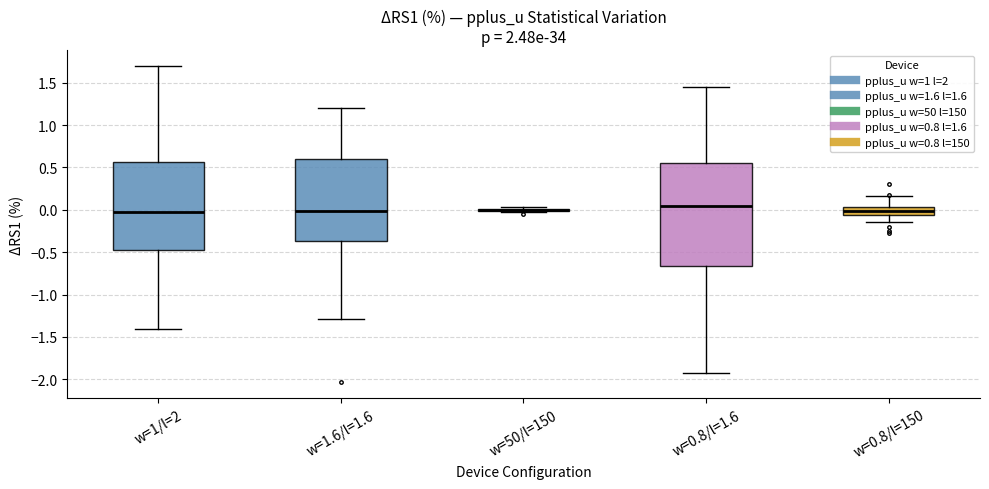

Which box is the tallest, from its lower edge to its upper edge?

w=0.8/l=1.6